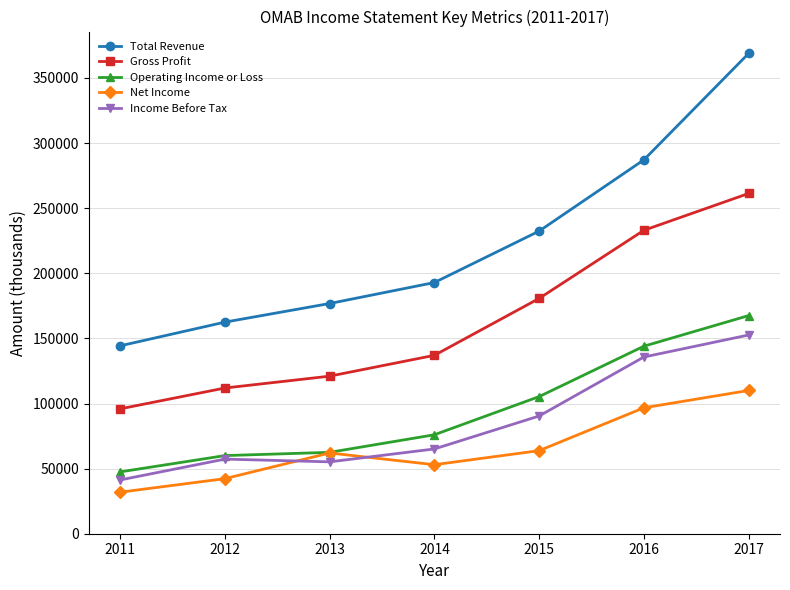

How many lines are shown in the chart?

5